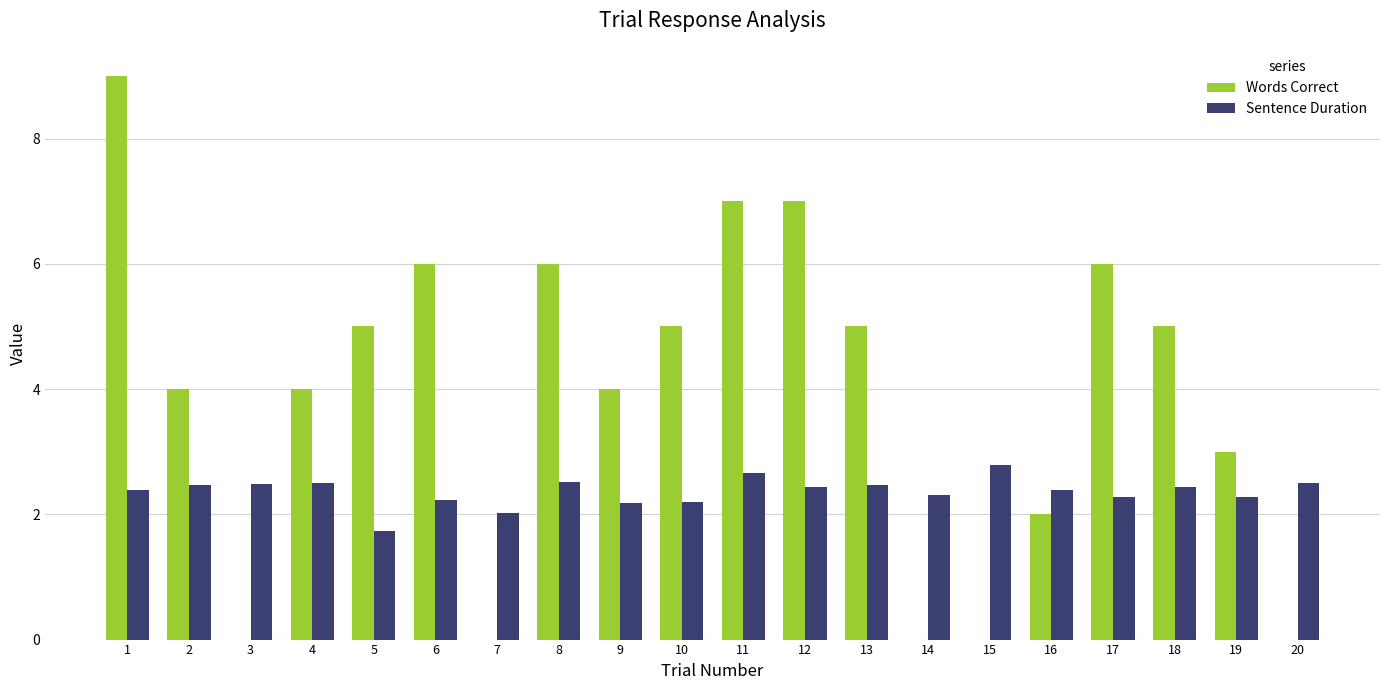

Read the Sentence Duration value at 19.

2.3